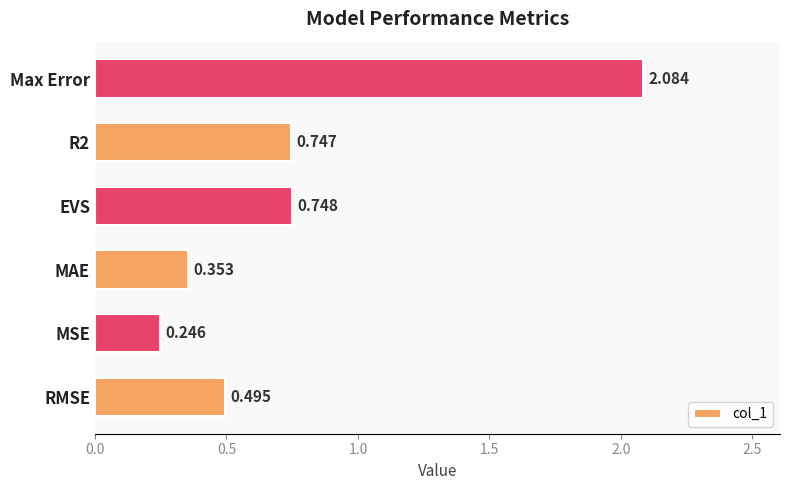

Where is the data nearest to the value 1?

EVS